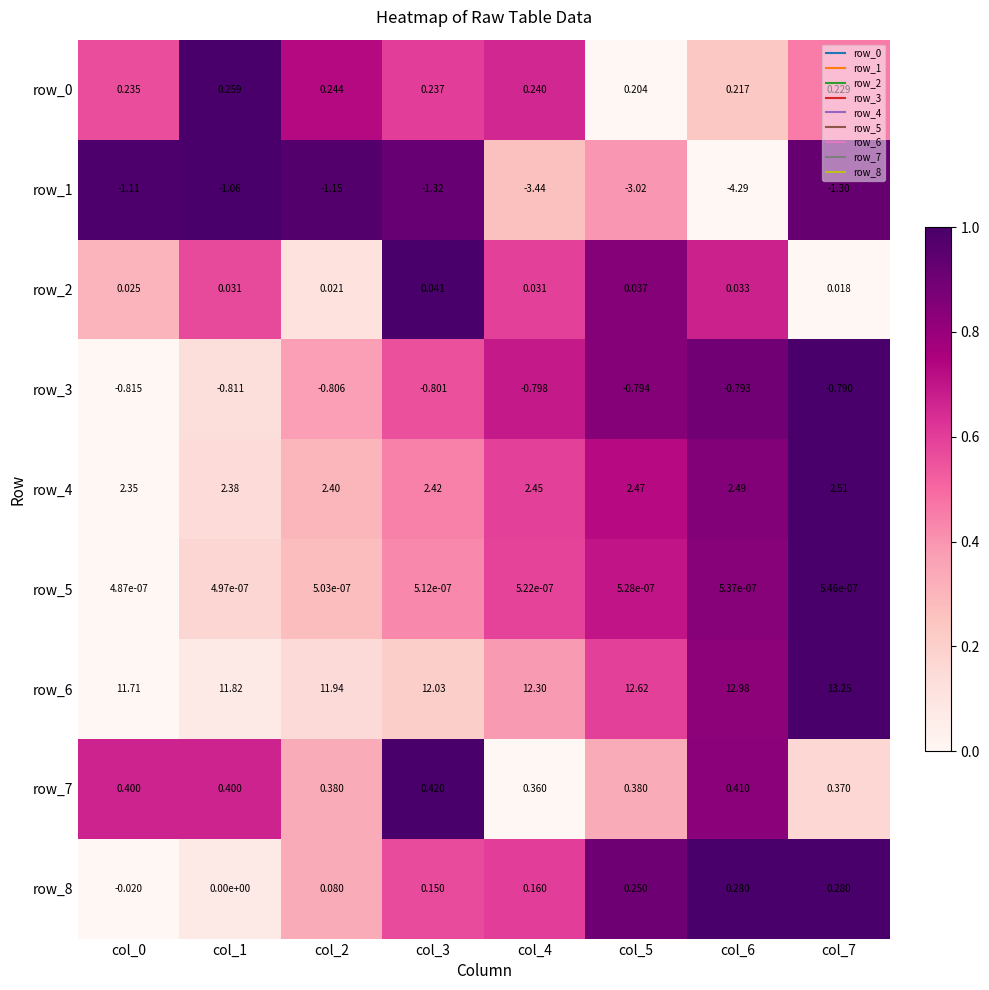

Which series changed the most between col_2 and col_3?

row_1